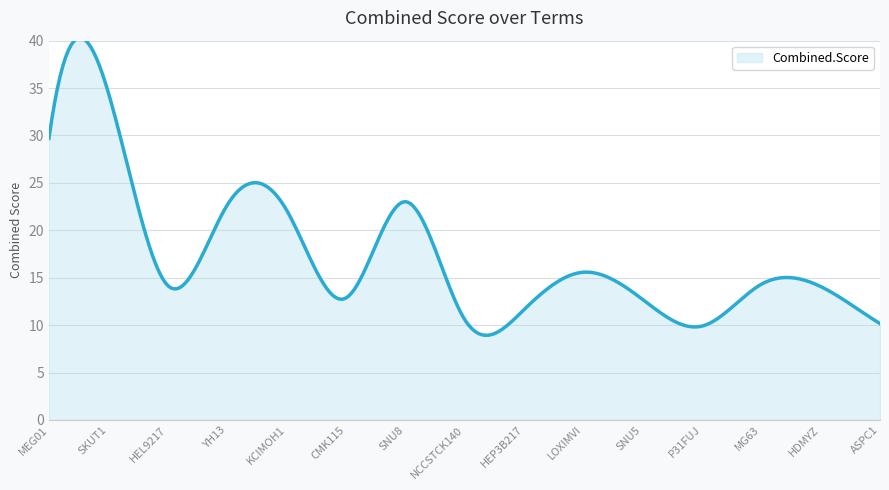

Does the chart have visible grid lines?

Yes